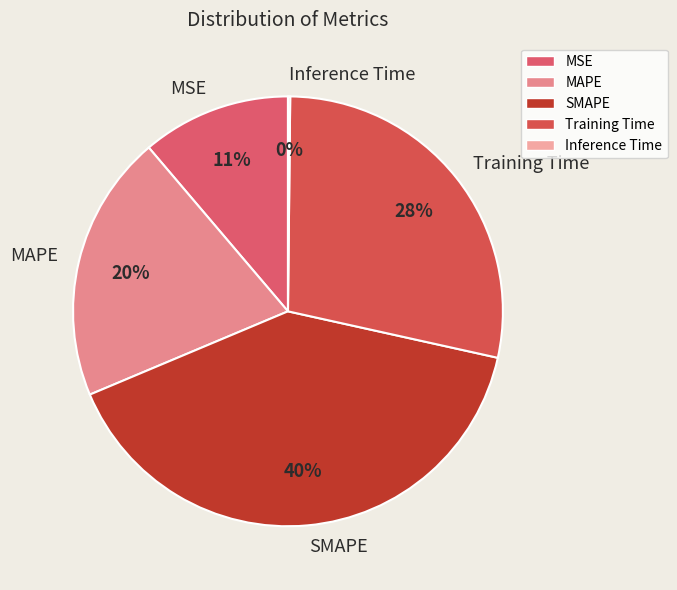

Between Training Time and MSE, which is larger?

Training Time